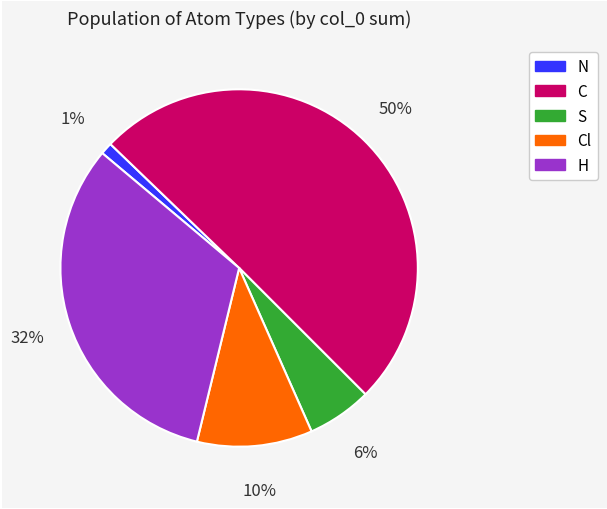

To the nearest percent, what is the average slice percentage?

20%